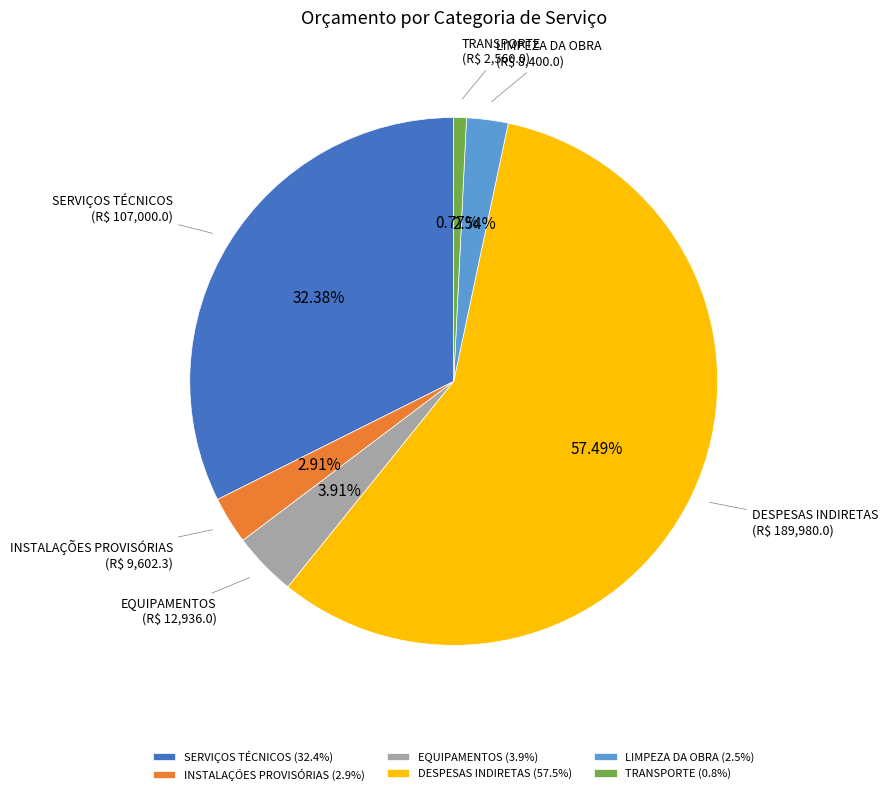

Is there any slice that represents more than half of the pie?

Yes